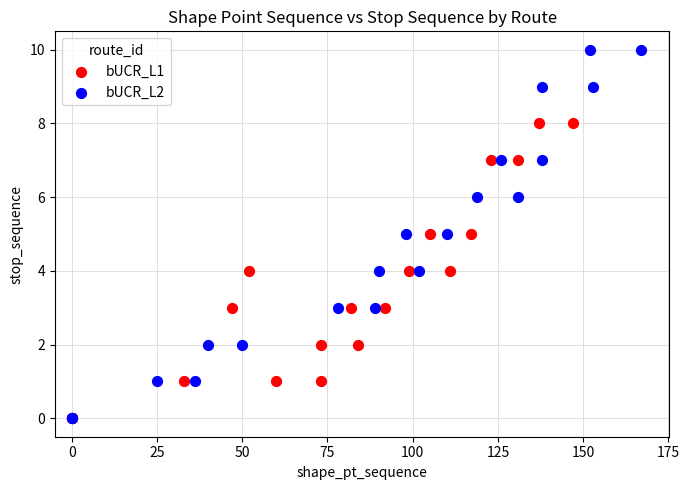

Which series has the largest Y range (max minus min)?

bUCR_L2